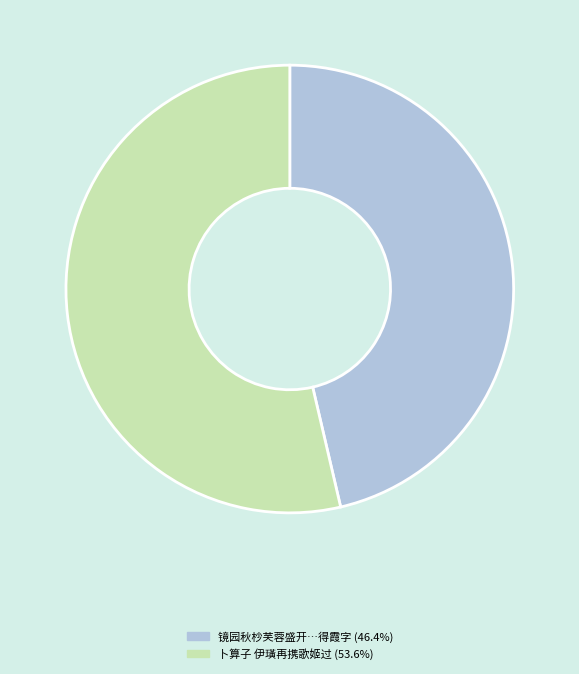

Does any single category account for the majority?

Yes